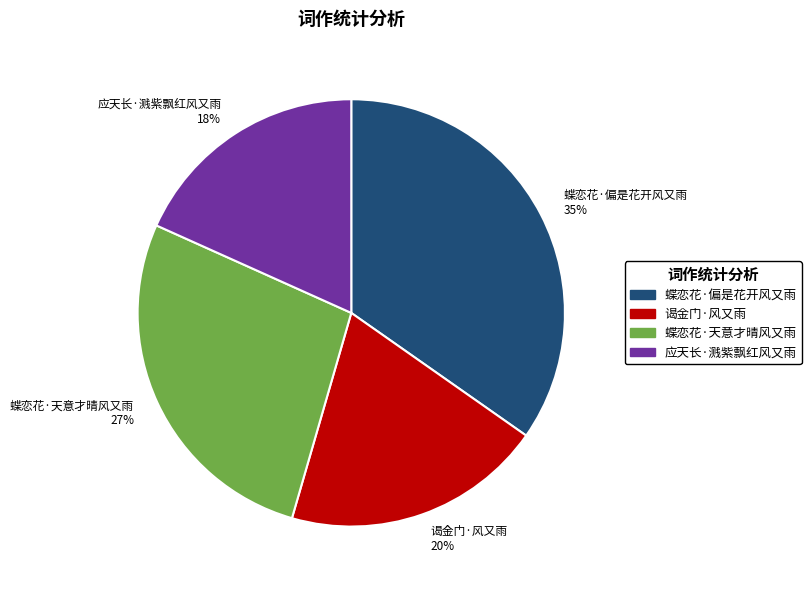

Does 蝶恋花·偏是花开风又雨 represent more than half of the total?

No